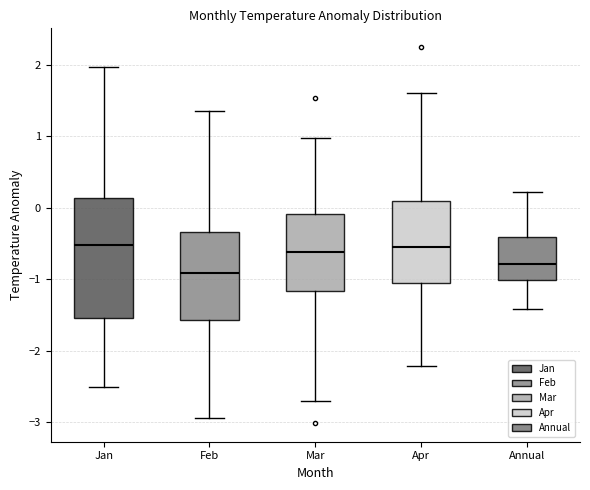

Which box's median line is the lowest?

Feb